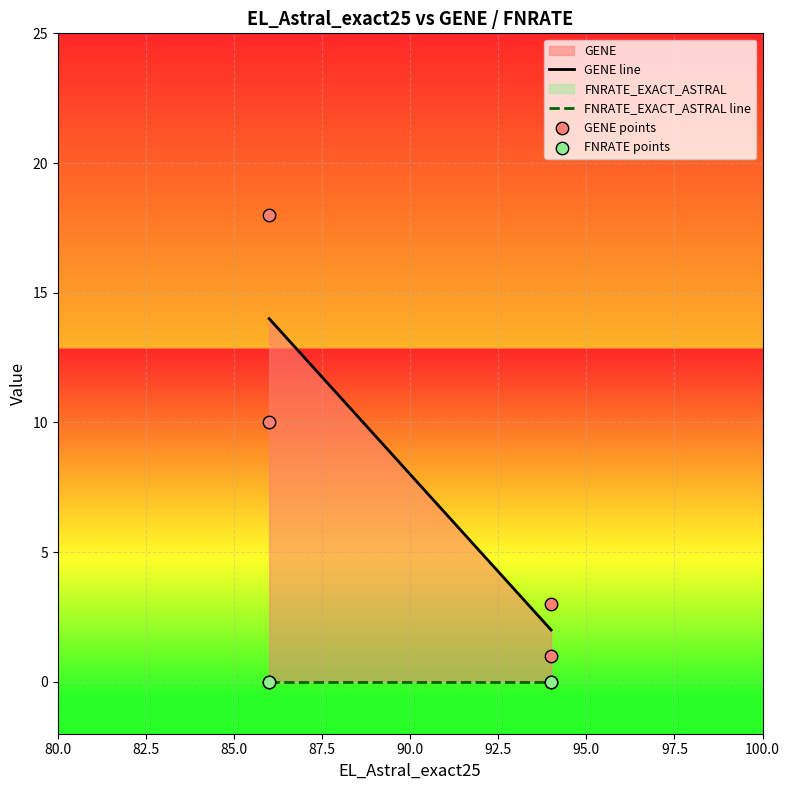

In the GENE points series, what Y value is closest to 9?

10